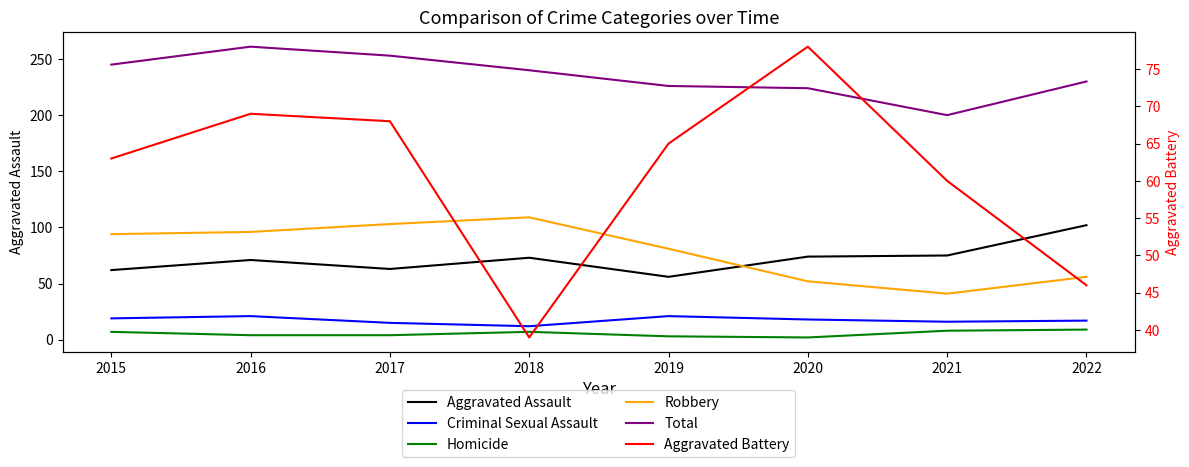

Between 2018 and 2020, which series saw the biggest shift?

Robbery